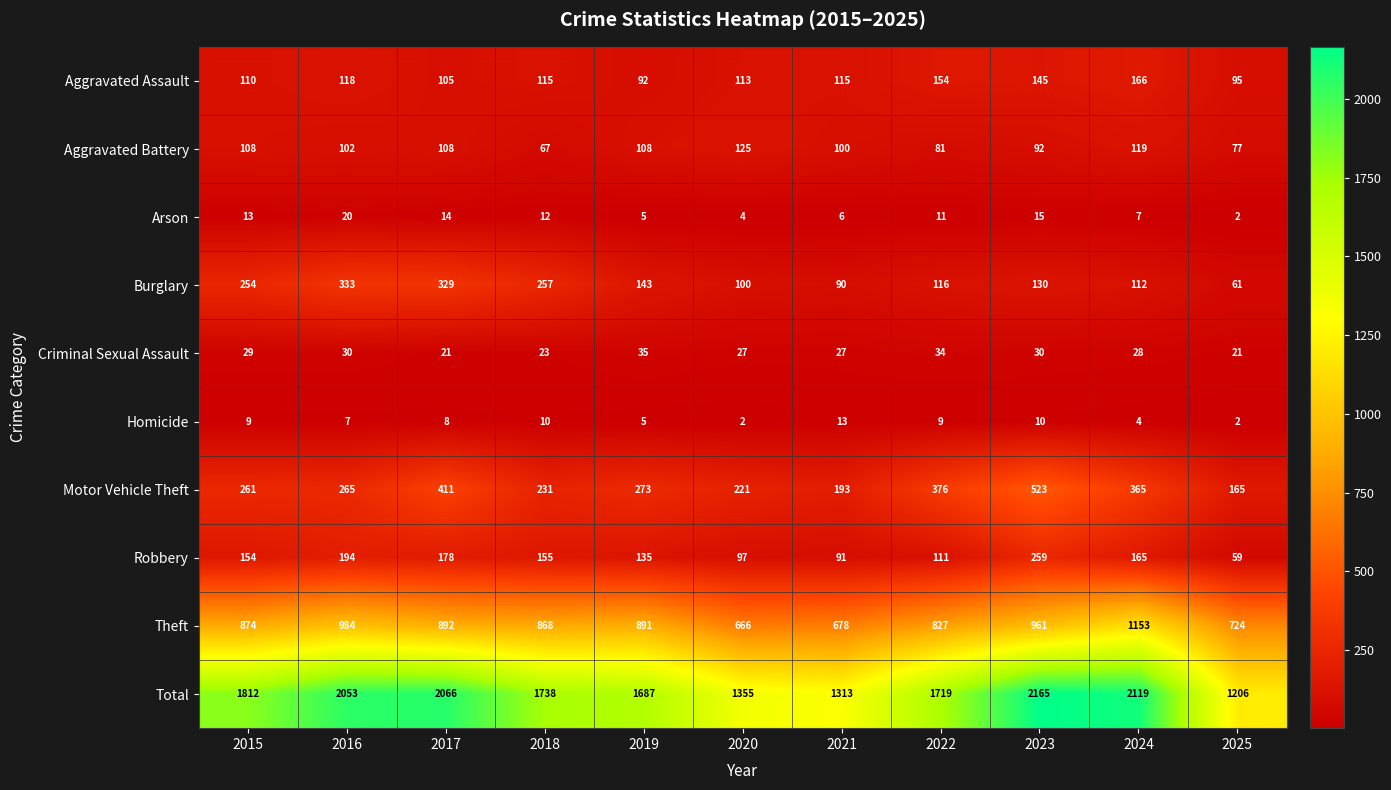

Rank the series by their maximum value, from highest to lowest.

Total, Theft, Motor Vehicle Theft, Burglary, Robbery, Aggravated Assault, Aggravated Battery, Criminal Sexual Assault, Arson, Homicide